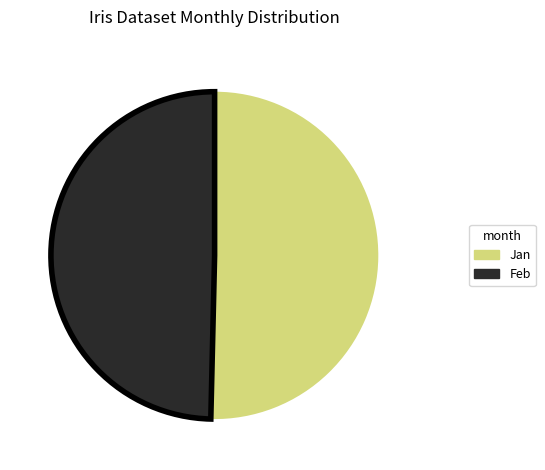

Rank the categories by value from lowest to highest.

Feb, Jan